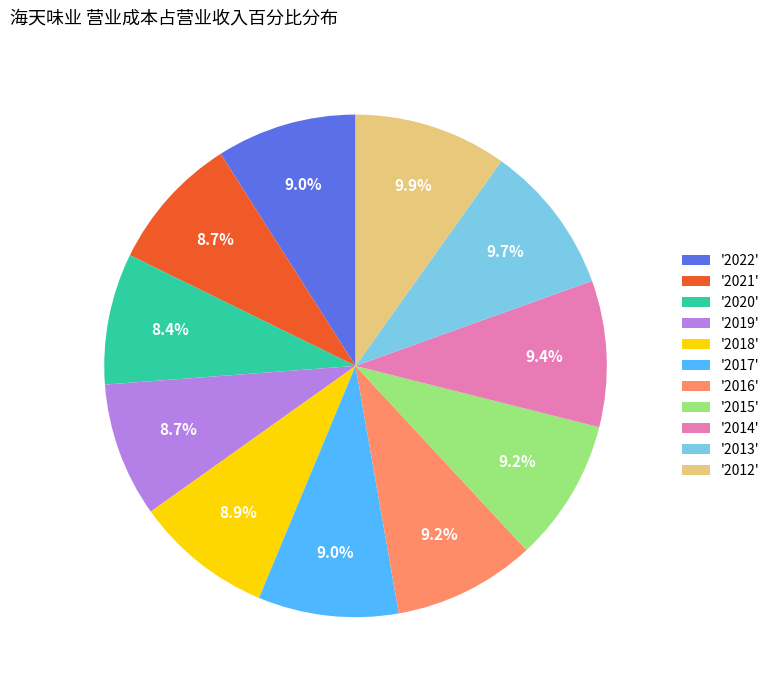

Is there any slice that represents more than half of the pie?

No